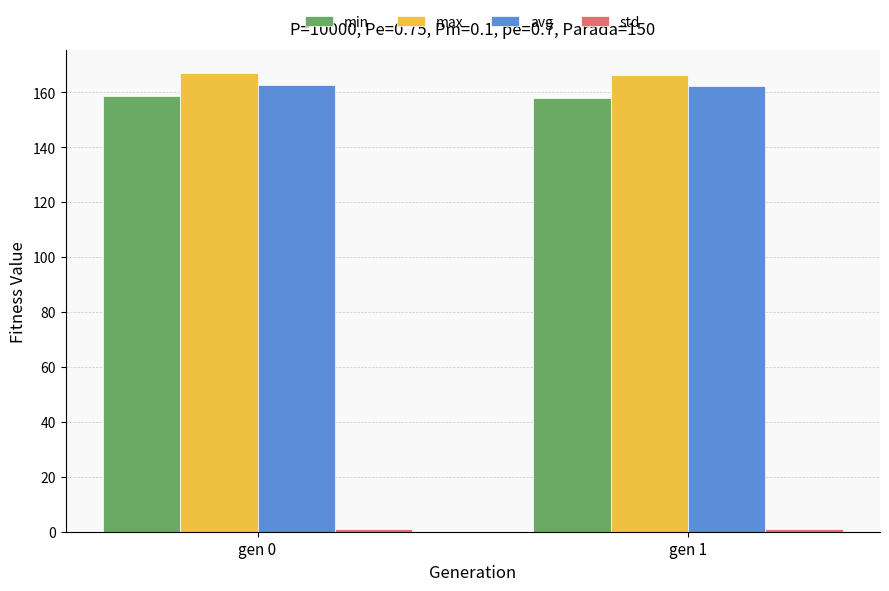

What is the average value of the max series?

166.5